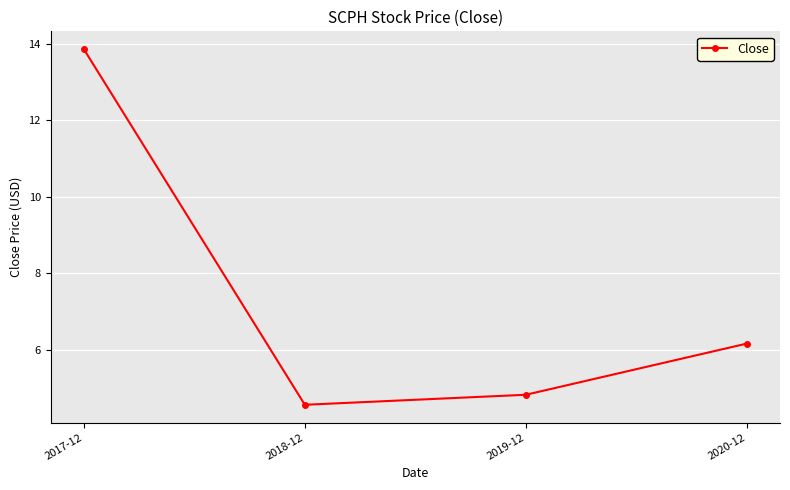

At which category does the data reach its first local valley?

2018-12